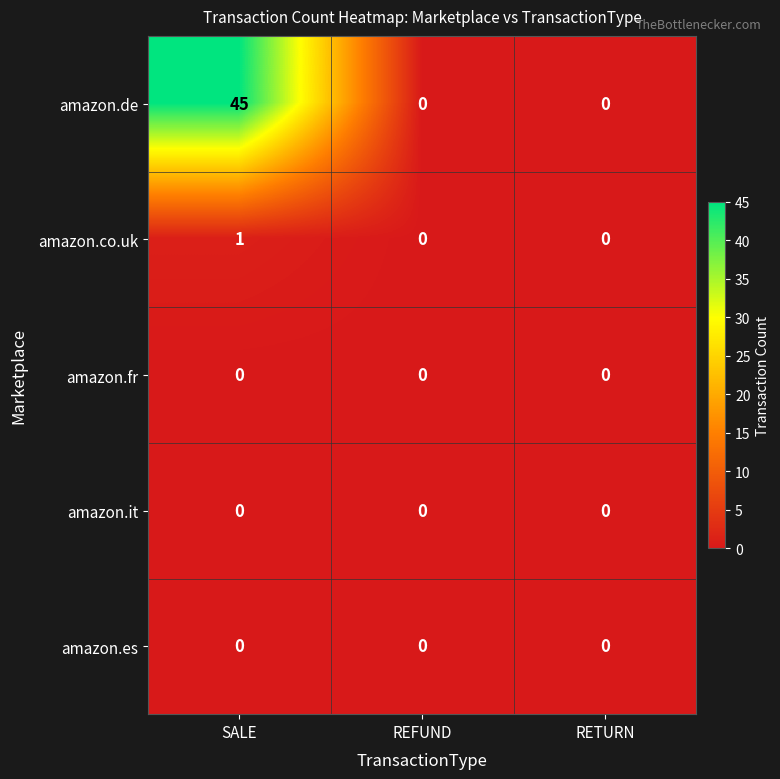

At how many categories does at least one series exceed 15?

1